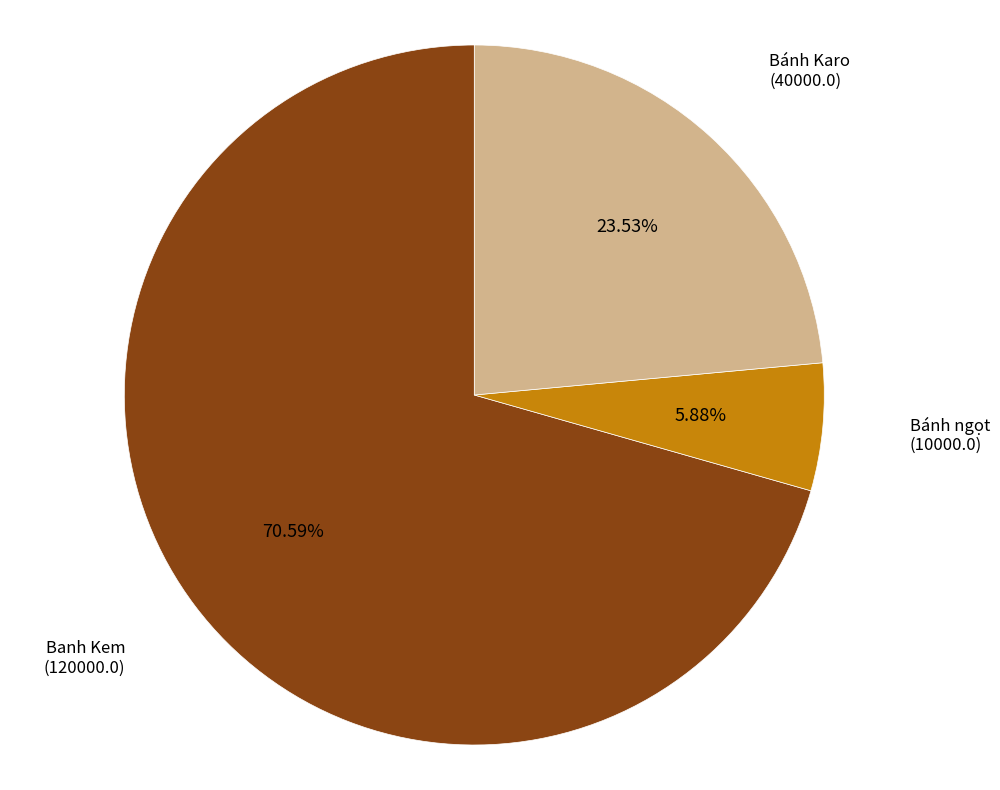

Is there a majority slice in this chart?

Yes